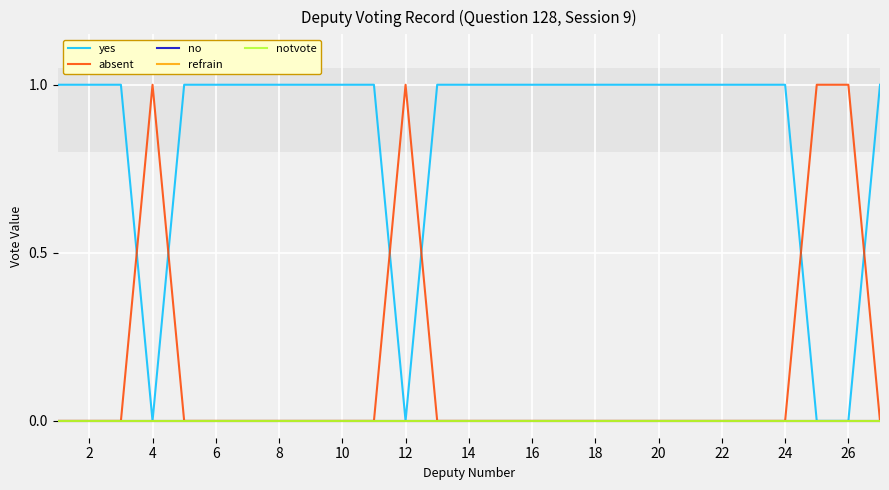

Does the chart display data point markers on the line(s)?

No